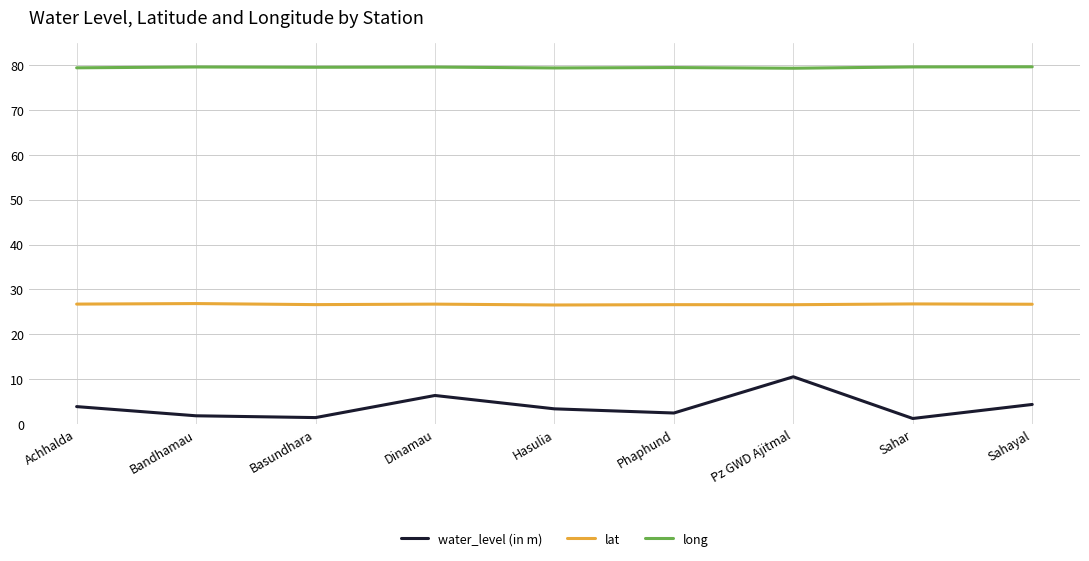

At Sahar, list the series in order from largest to smallest.

long, lat, water_level (in m)